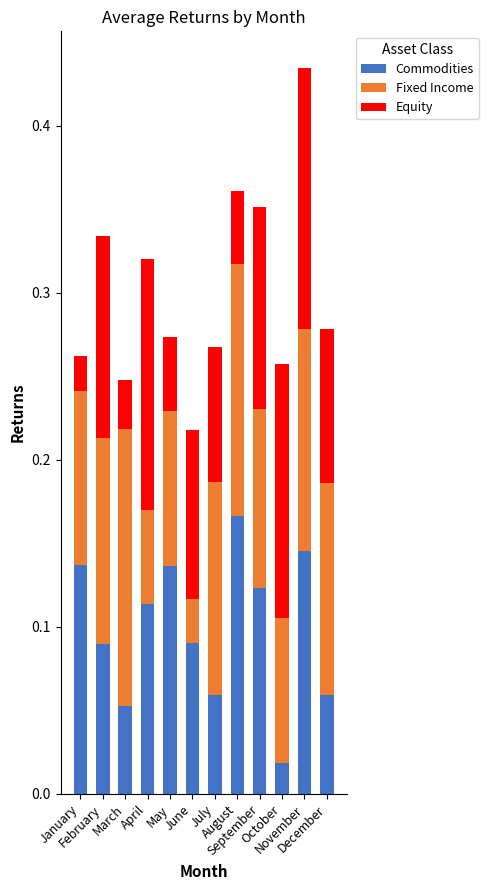

What is the sum of the Commodities values at March and August?

0.2